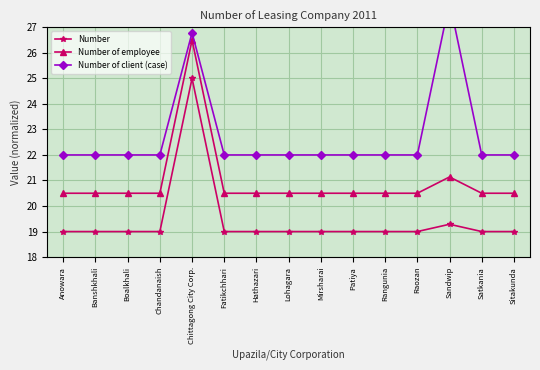

True or false: Number has more than 1 interior local peaks.

True